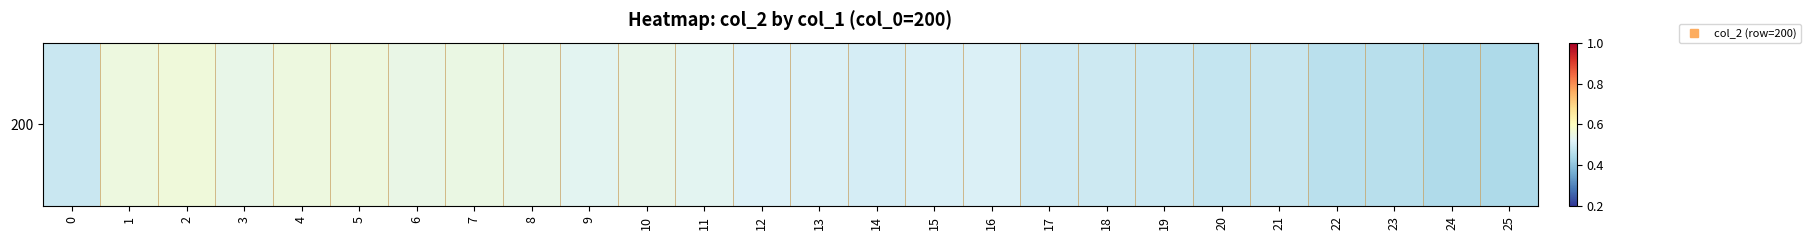

Which has a higher value, 17 or 18?

17